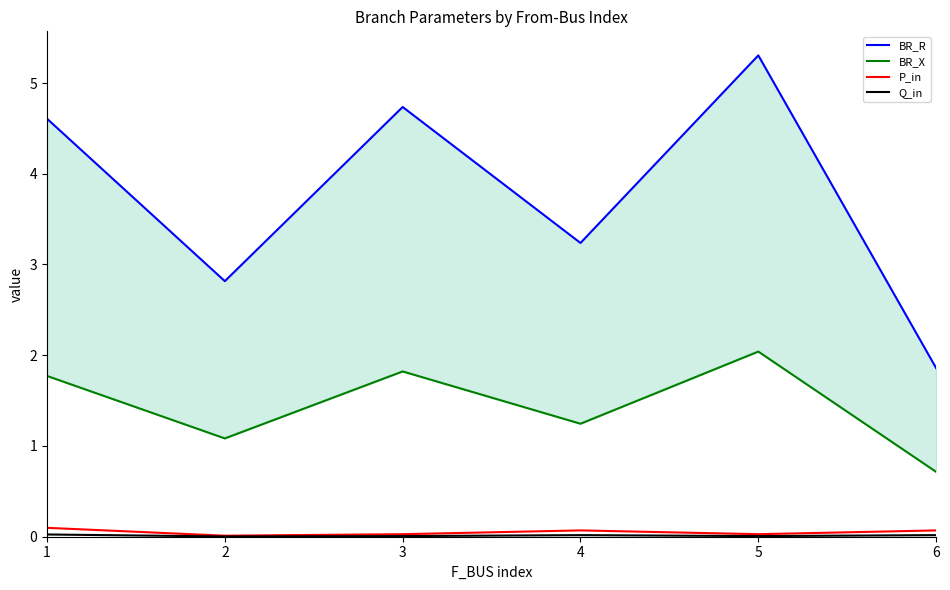

What value does the BR_R series have at 3?

4.7